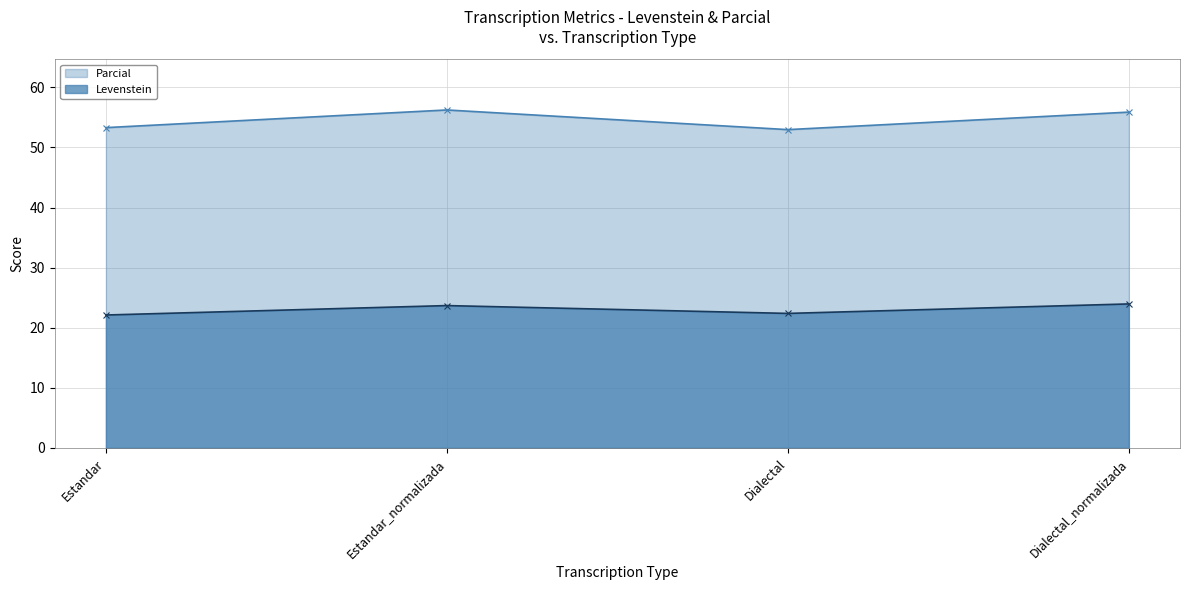

At which label does Parcial first exceed 55?

Estandar_normalizada